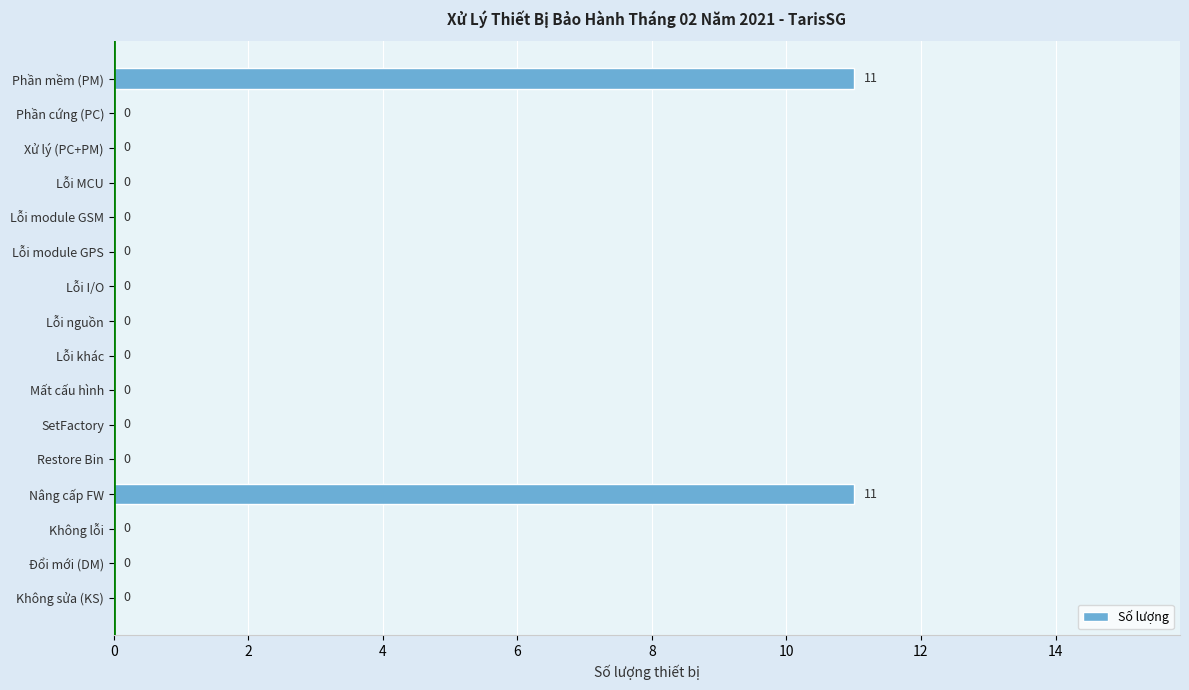

What is the sum of the values at Lỗi module GPS and Nâng cấp FW?

11